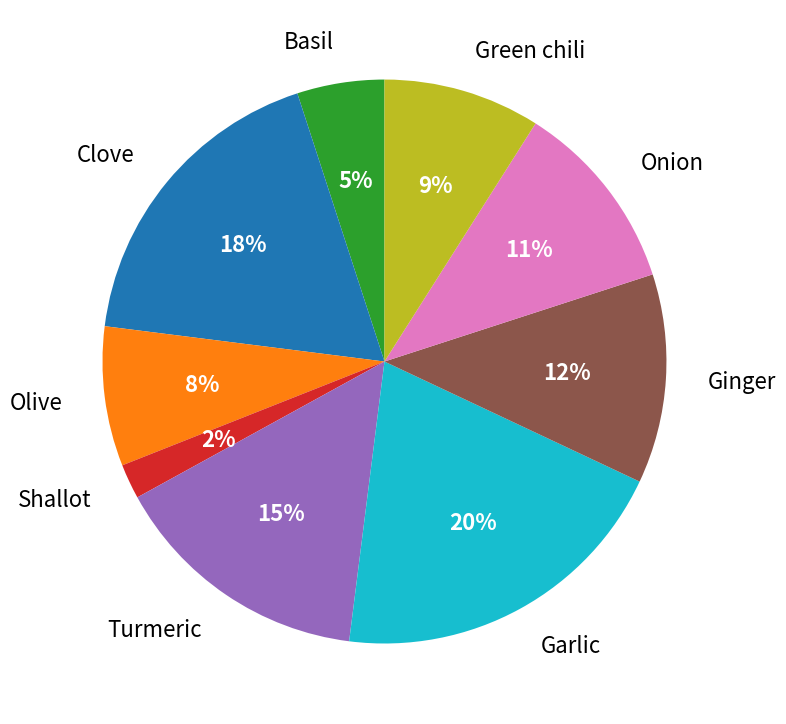

To the nearest percent, what portion does Basil represent?

5%